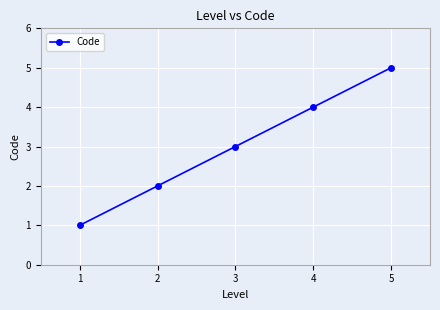

List the labels in order of value, smallest first.

1, 2, 3, 4, 5